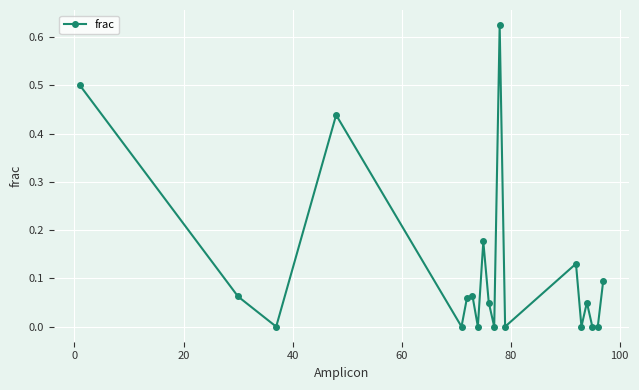

How many interior local peaks (higher than both neighbors) does the data have?

6